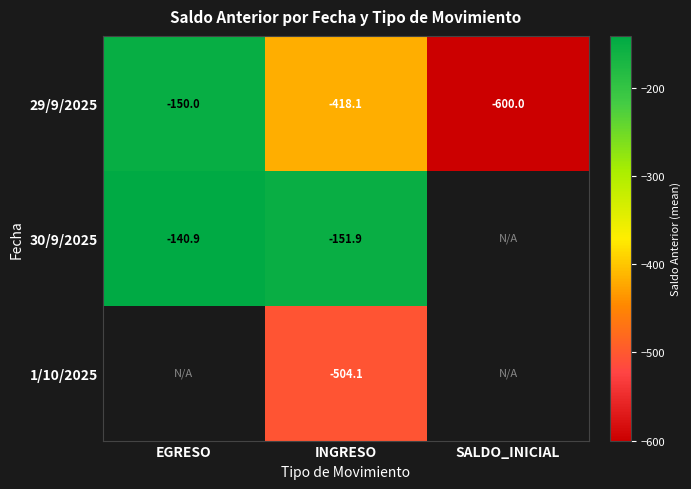

At which label does 29/9/2025 reach its peak?

EGRESO